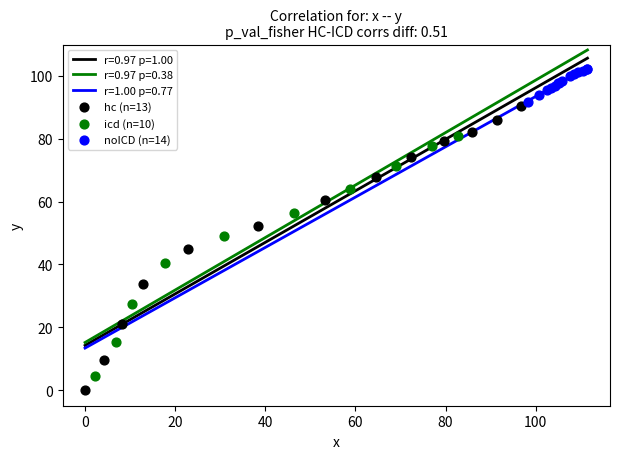

Which series reaches the maximum Y coordinate?

noICD (n=14)